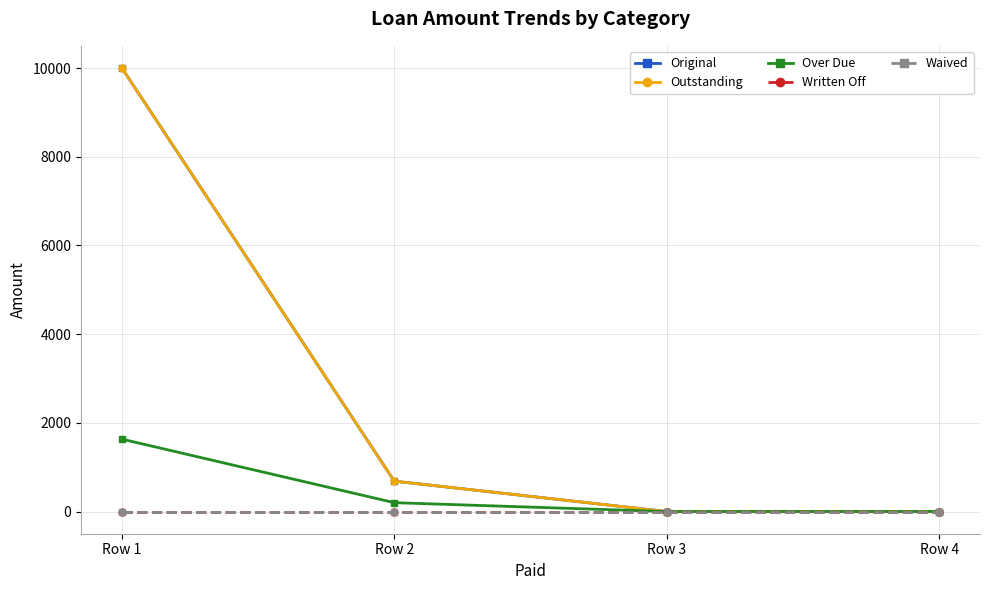

Is this an area chart (filled region under the line)?

No